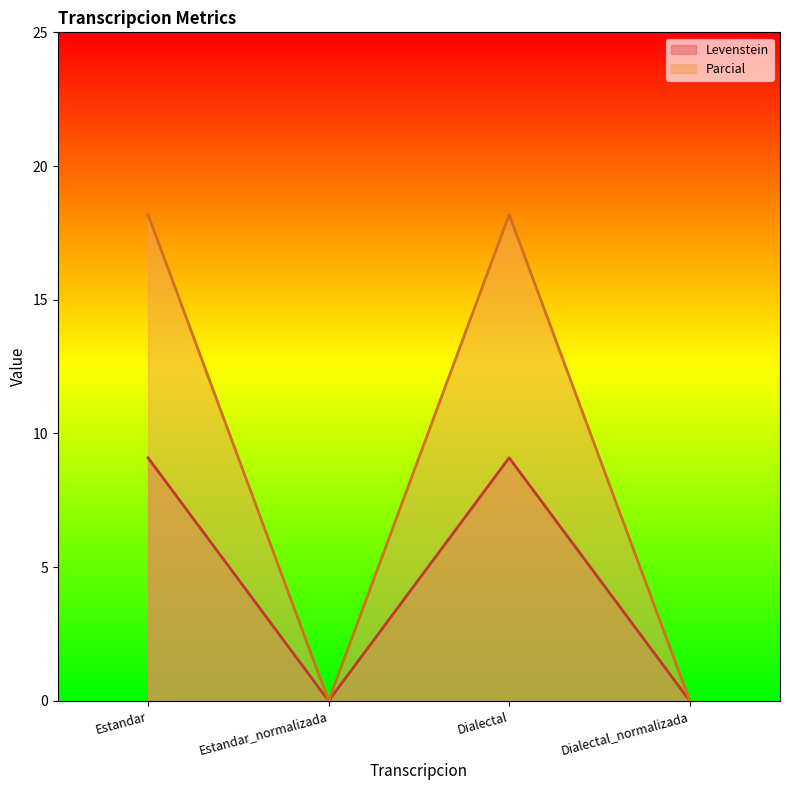

True or false: Levenstein has a value of 0.0 at Estandar_normalizada.

True